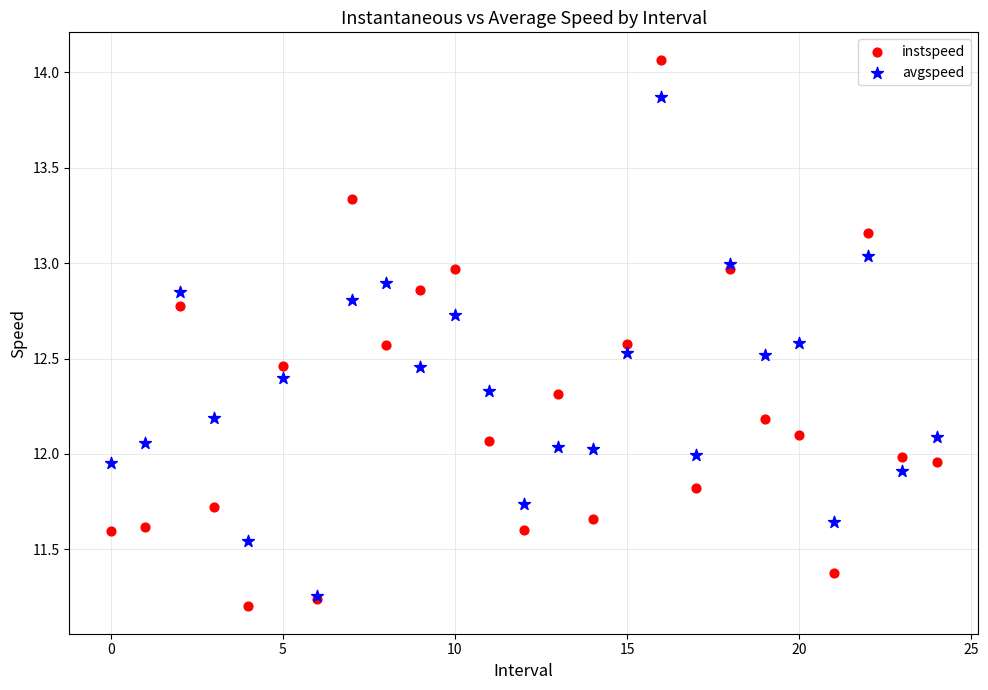

Which series contains the lowest Y value?

instspeed